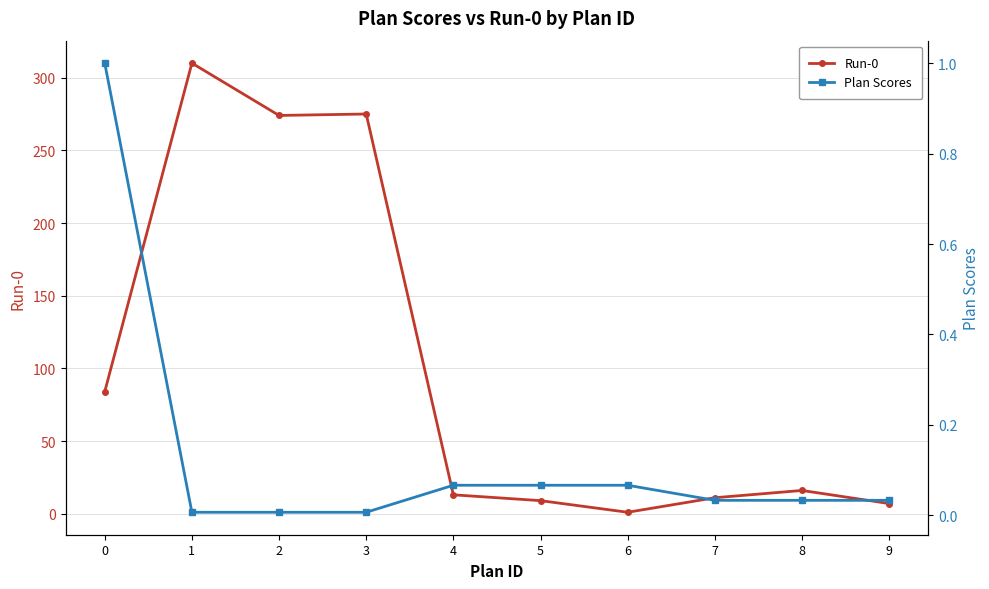

What value does the Run-0 series have at 5?

9.0